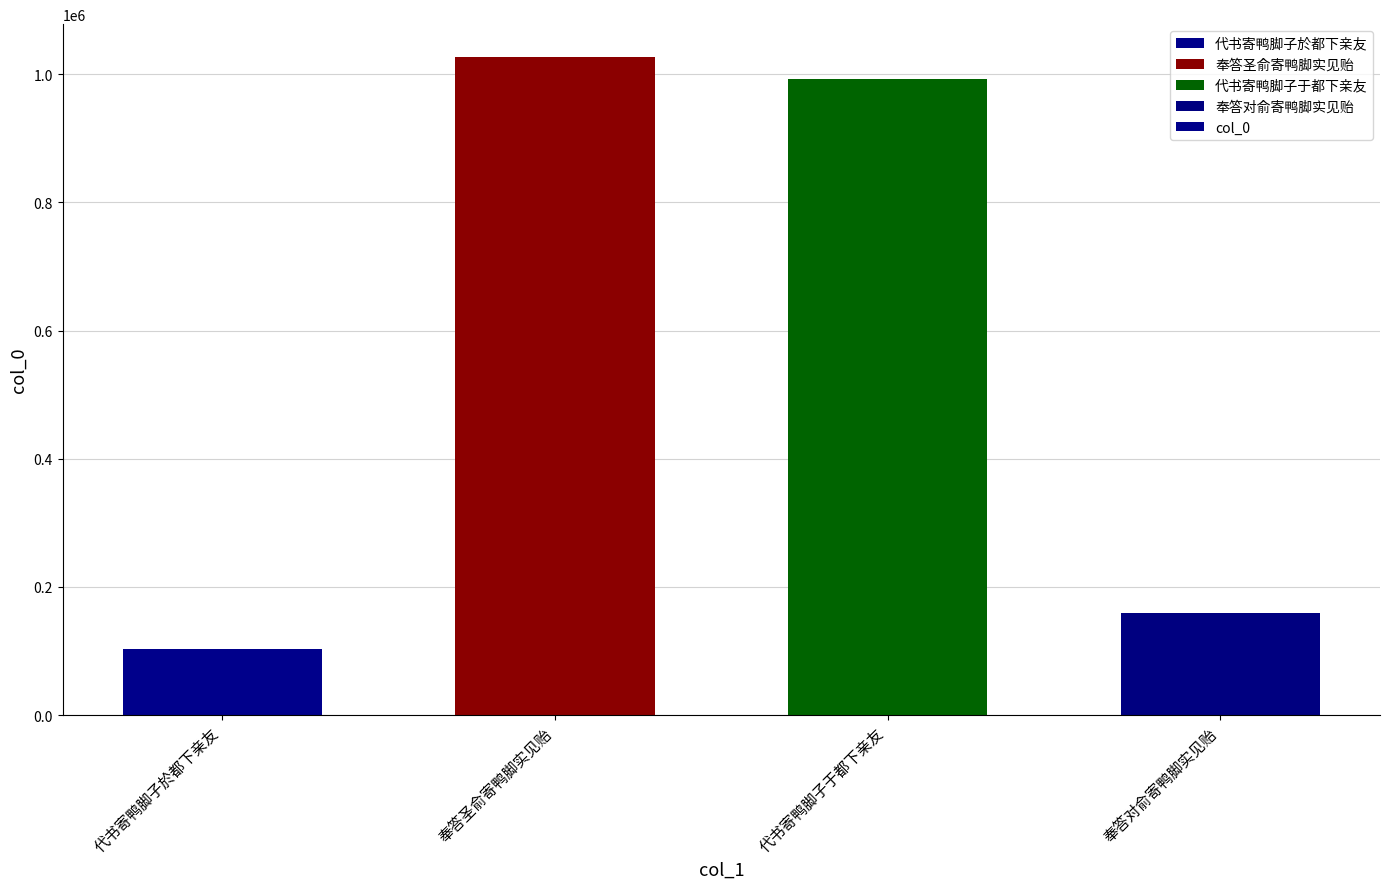

Which category has the lowest value across all series?

代书寄鸭脚子於都下亲友